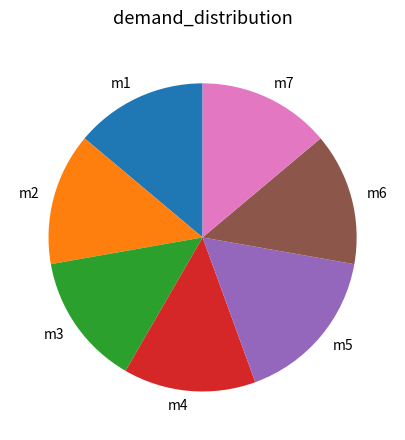

Do m2 and m5 together represent more than half of the pie?

No